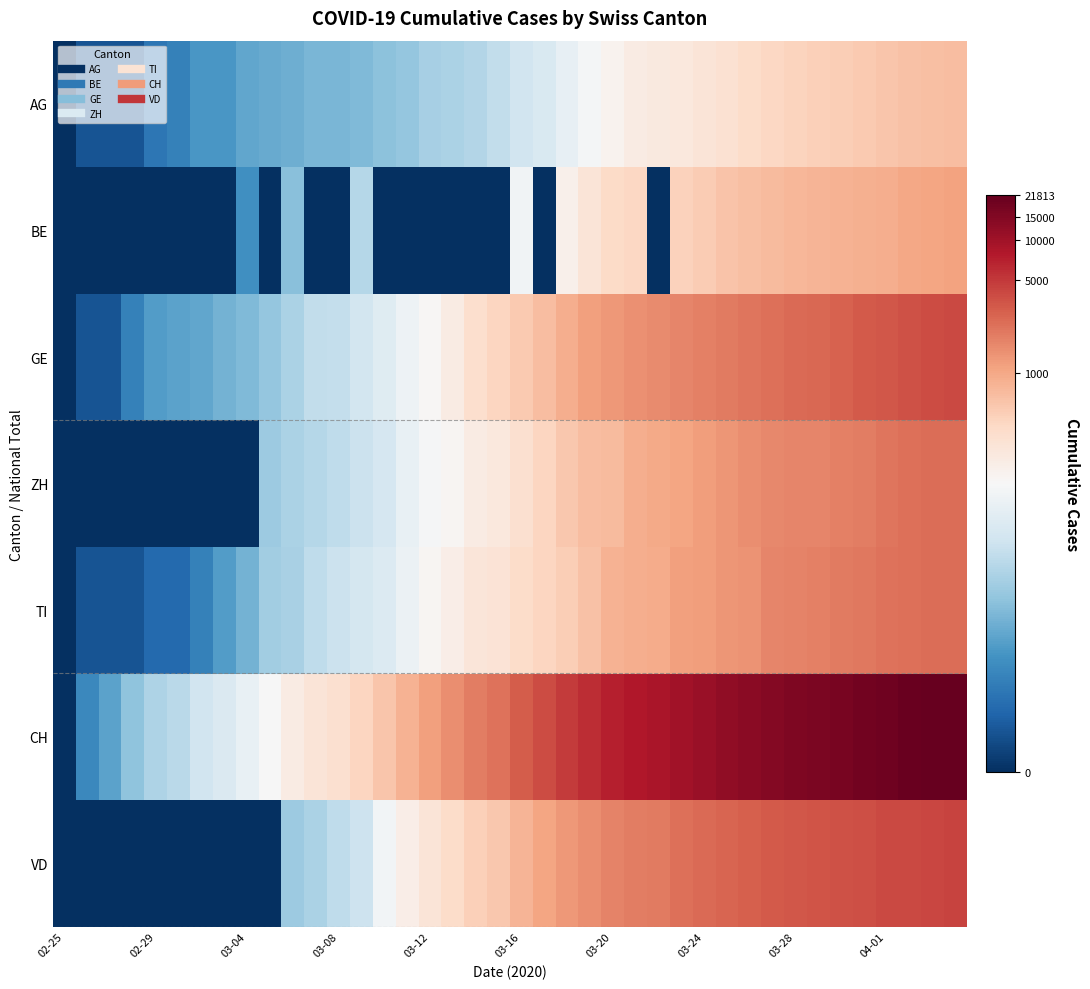

Reading right to left, extract all data points from this chart.

AG: 6.6	6.5	6.4	6.4	6.3	6.2	6.2	6.1	6.0	5.9	5.8	5.6	5.5	5.5	5.4	5.2	4.9	4.6	4.2	4.0	3.8	3.5	3.4	3.3	3.0	2.9	2.8	2.7	2.7	2.6	2.5	2.4	2.1	2.1	1.6	1.4	0.7	0.7	0.7	0.0
BE: 7.0	7.0	6.9	6.8	6.8	6.7	6.7	6.6	6.6	6.5	6.4	6.3	6.2	0.0	6.0	5.9	5.6	5.3	0.0	4.8	0.0	0.0	0.0	0.0	0.0	0.0	3.6	0.0	0.0	2.9	0.0	1.9	0.0	0.0	0.0	0.0	0.0	0.0	0.0	0.0
GE: 8.3	8.2	8.2	8.1	8.0	8.0	7.9	7.8	7.8	7.7	7.6	7.5	7.4	7.3	7.3	7.2	7.0	6.8	6.6	6.3	6.1	5.8	5.4	5.0	4.7	4.4	4.1	3.8	3.8	3.4	3.0	2.8	2.6	2.4	2.3	2.2	1.6	0.7	0.7	0.0
ZH: 7.8	7.8	7.7	7.7	7.6	7.5	7.5	7.4	7.4	7.3	7.2	7.1	7.0	6.9	6.8	6.6	6.5	6.3	6.1	5.8	5.5	5.4	5.1	4.9	4.6	4.1	3.9	3.7	3.6	3.4	3.2	0.0	0.0	0.0	0.0	0.0	0.0	0.0	0.0	0.0
TI: 7.8	7.8	7.7	7.7	7.6	7.6	7.5	7.5	7.4	7.2	7.2	7.1	7.1	6.9	6.8	6.7	6.5	6.2	6.1	5.9	5.7	5.6	5.3	5.1	4.7	4.3	4.1	3.9	3.7	3.4	3.3	2.6	2.2	1.6	1.1	1.1	0.7	0.7	0.7	0.0
CH: 10.0	10.0	9.9	9.9	9.8	9.7	9.7	9.6	9.6	9.5	9.4	9.3	9.2	9.1	9.0	8.9	8.7	8.5	8.2	8.0	7.7	7.5	7.3	7.0	6.7	6.4	6.1	5.8	5.6	5.4	5.0	4.6	4.3	4.0	3.7	3.5	3.0	2.3	1.8	0.0
VD: 8.4	8.3	8.3	8.3	8.2	8.2	8.1	8.1	8.1	8.0	7.9	7.8	7.7	7.6	7.5	7.5	7.3	7.2	6.9	6.7	6.3	6.2	5.9	5.6	5.3	4.9	4.0	3.7	3.4	3.2	0.0	0.0	0.0	0.0	0.0	0.0	0.0	0.0	0.0	0.0